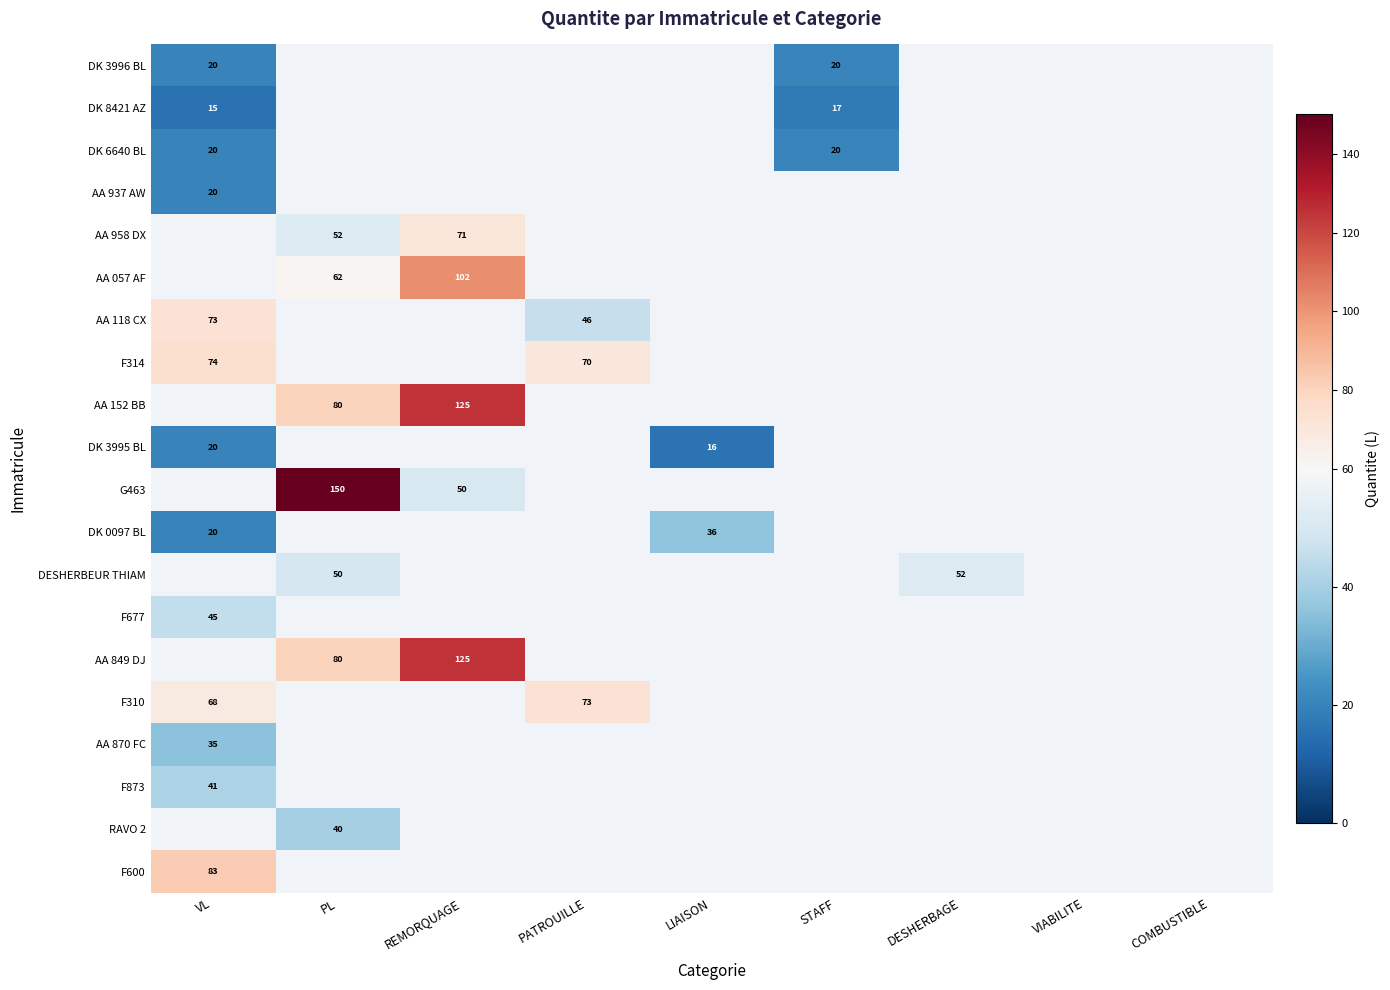

The value of DK 8421 AZ at STAFF is 24. True or false?

False